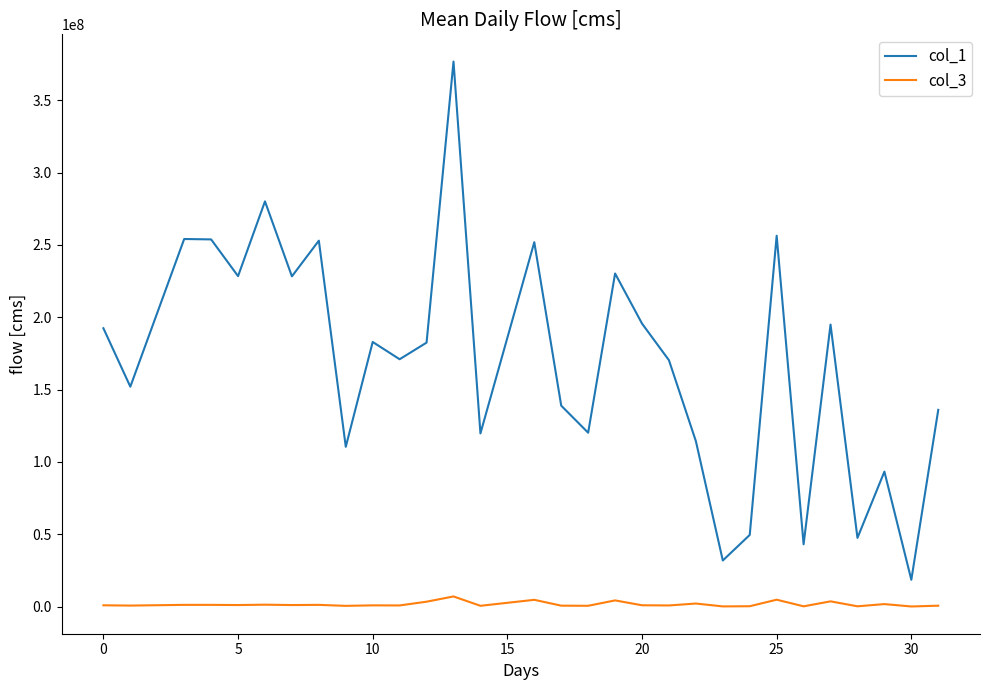

True or false: col_3 and col_1 cross at least once.

False